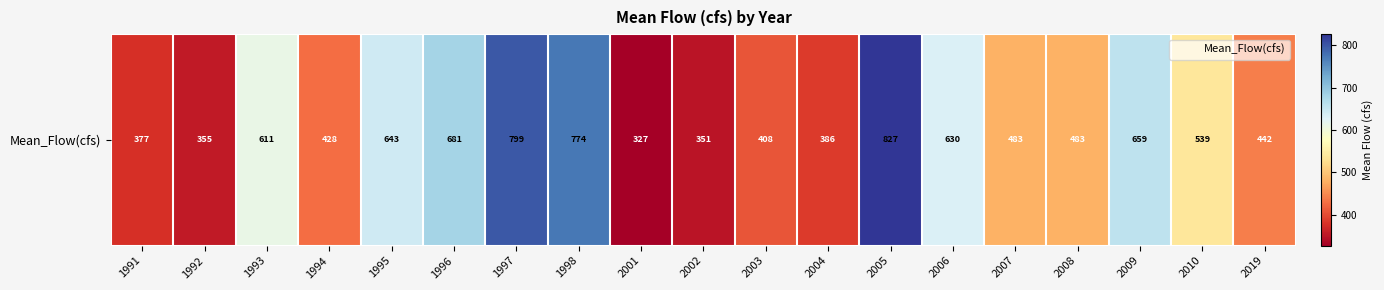

Which label corresponds to the smallest value in the chart?

2001